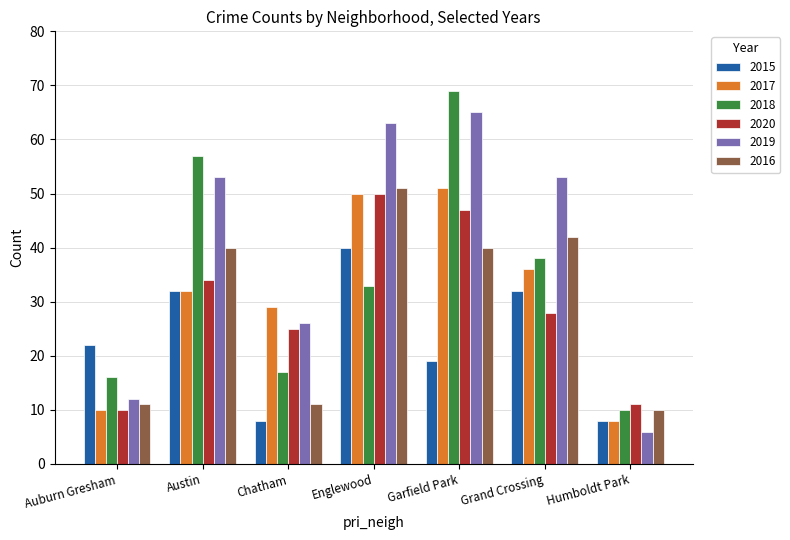

Which label corresponds to the smallest value in the chart?

Humboldt Park